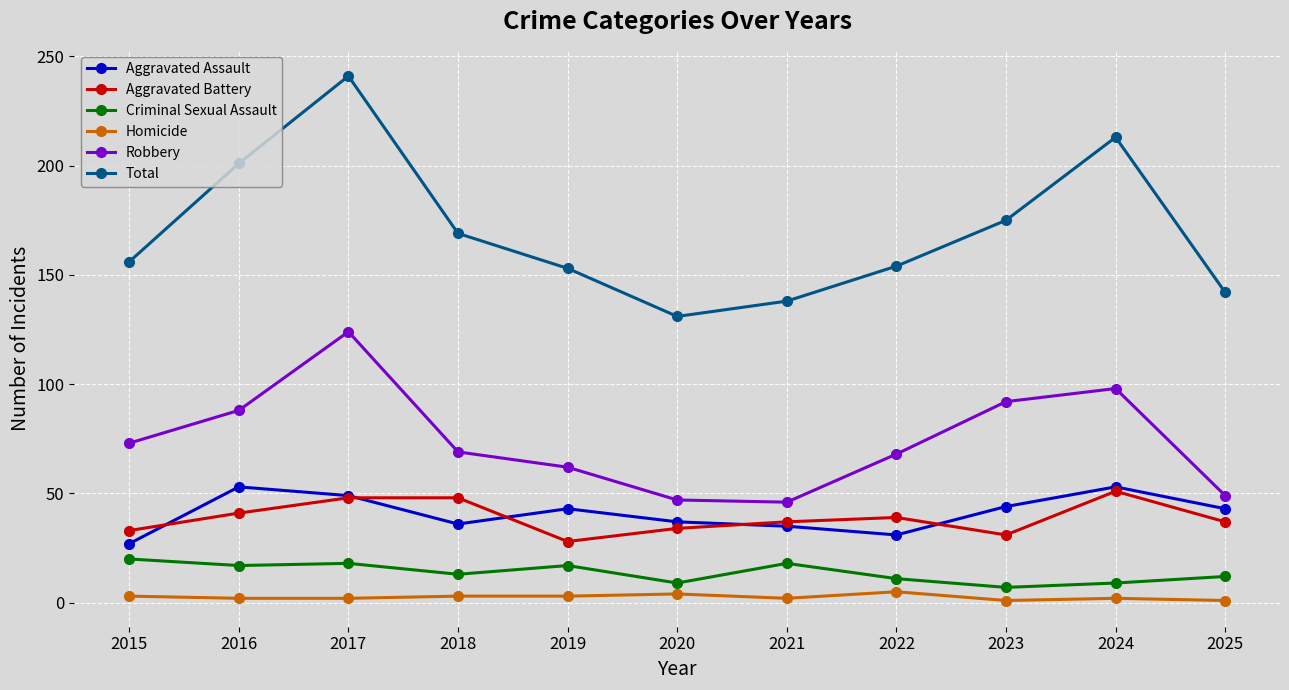

True or false: Total and Homicide cross at least once.

False